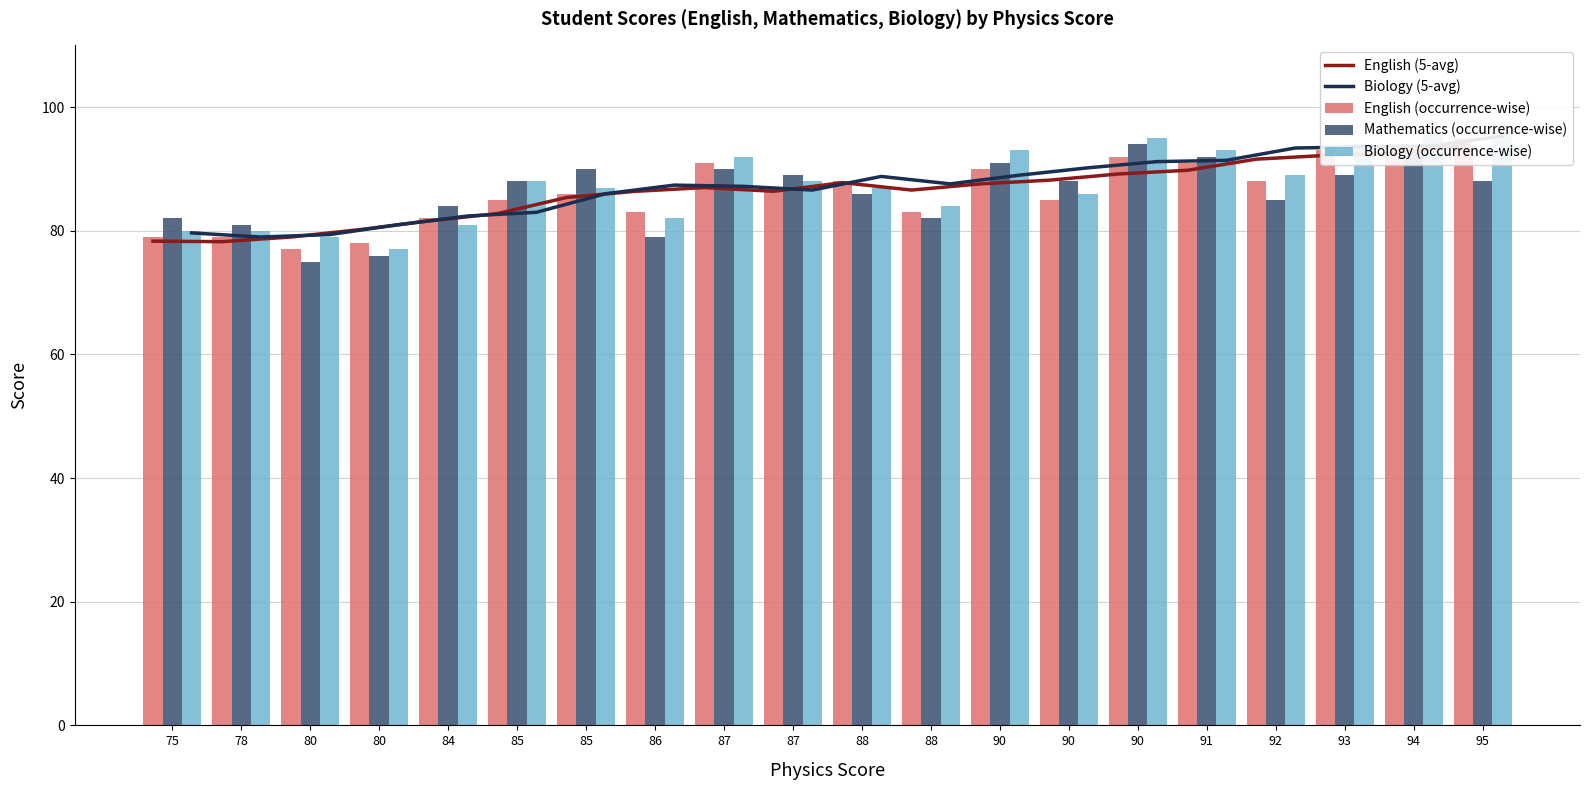

How many groups of bars are there?

20